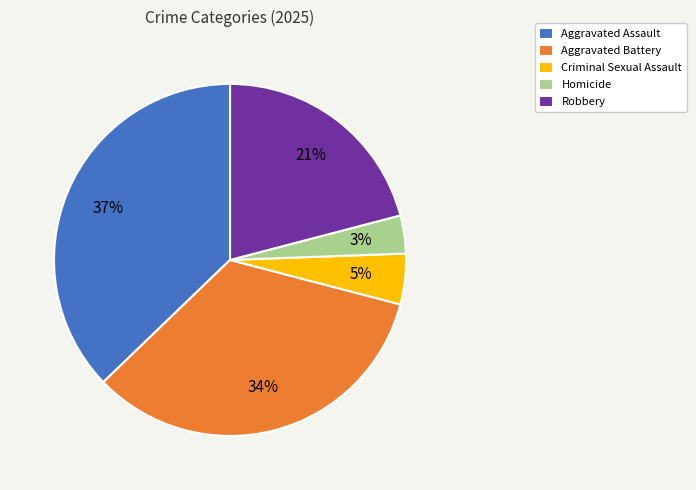

What is the ratio of the value at Aggravated Battery to the value at Aggravated Assault?

0.9